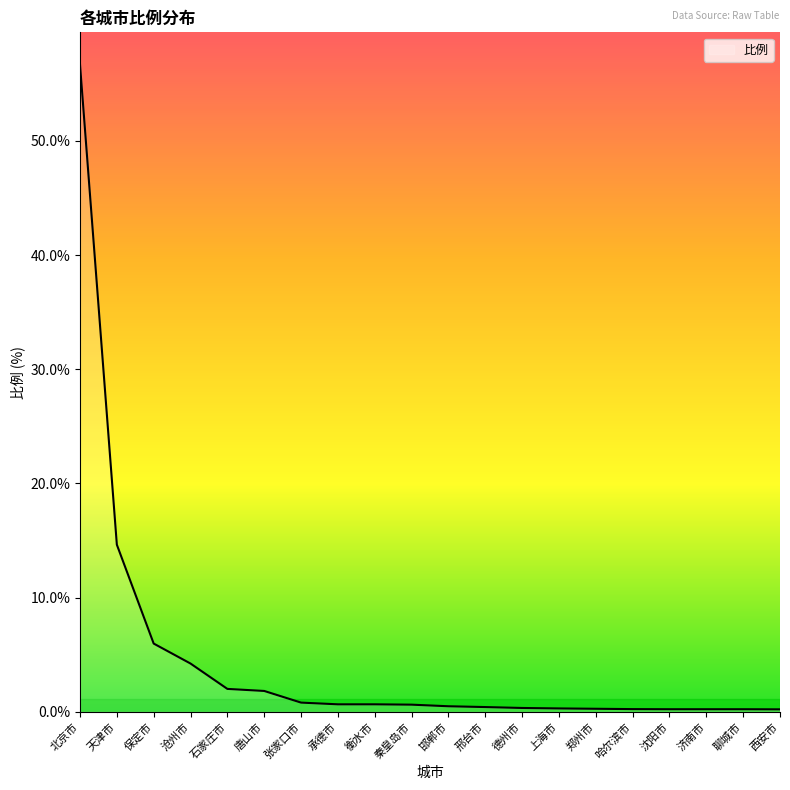

What is the smallest value displayed?

0.2